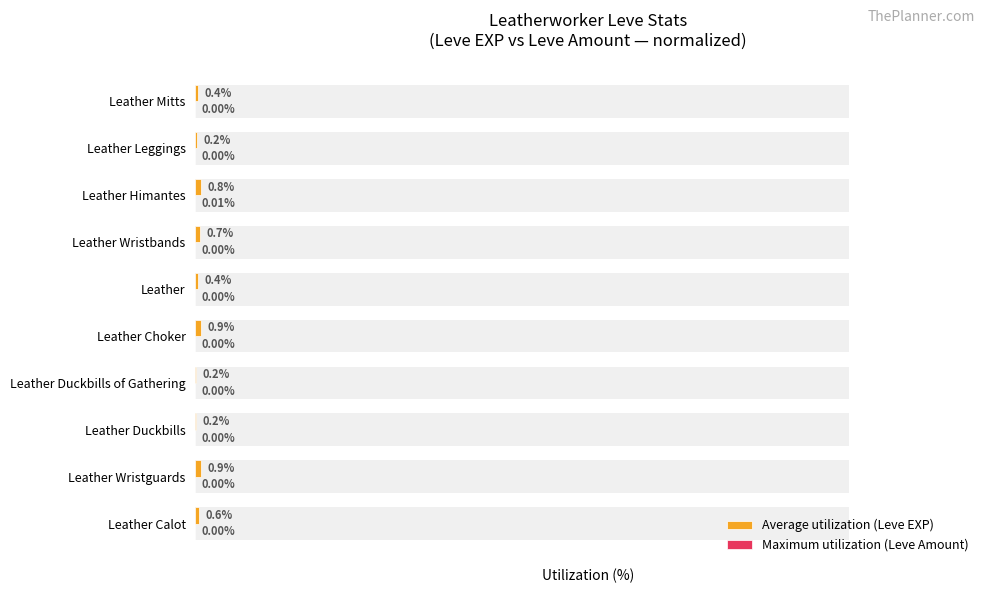

What is the value of the Average utilization (Leve EXP) bar at the 6th from the left?

0.4